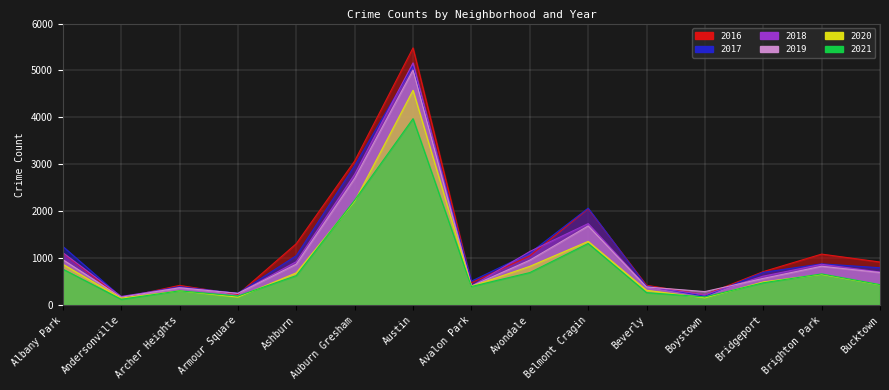

Which has a higher value, Beverly or Armour Square?

Beverly